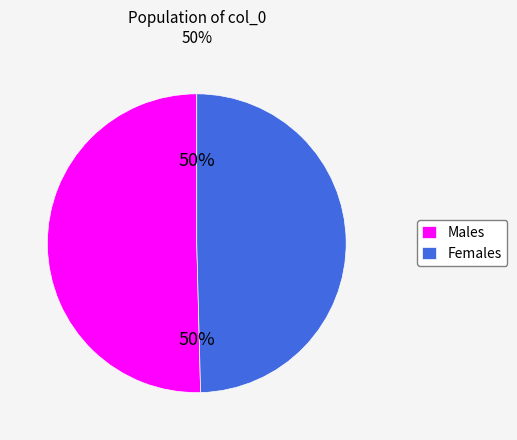

Do Males and Females together represent more than half of the pie?

Yes